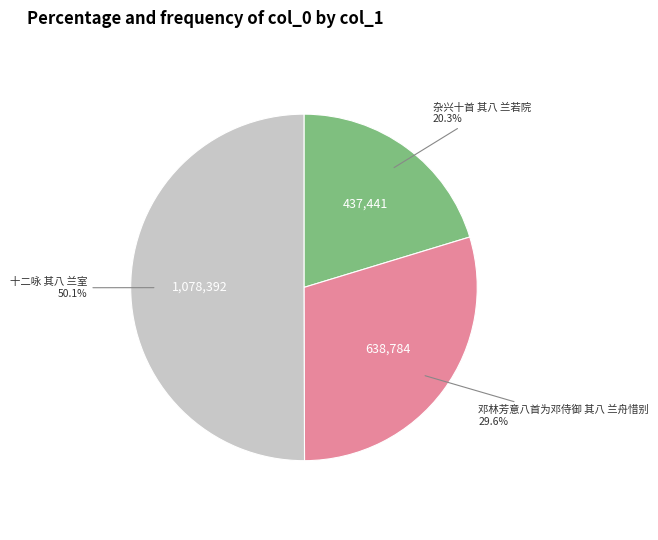

What percentage is the 邓林芳意八首为邓侍御 其八 兰舟惜别 slice, to the nearest percent?

30%